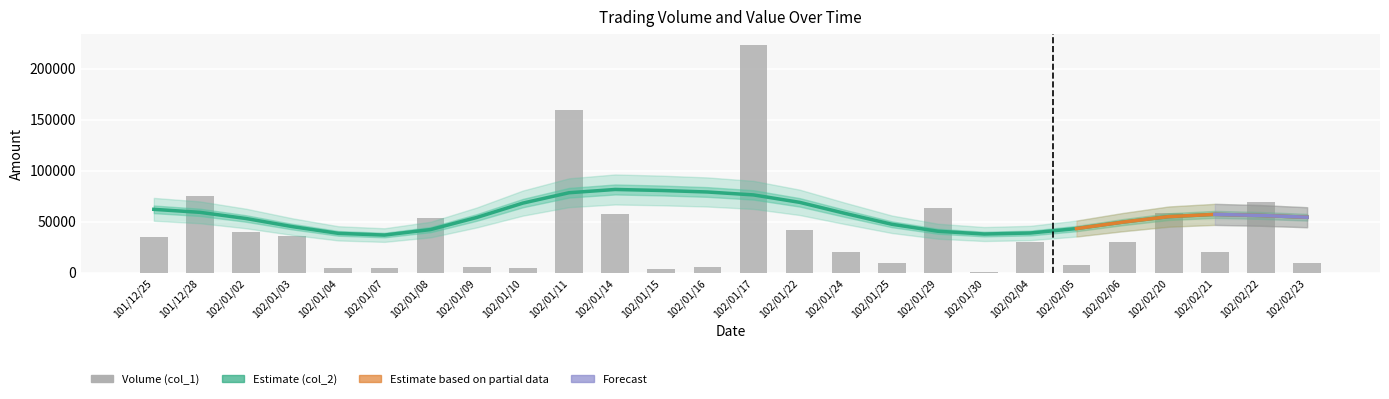

Count the number of categories in the chart.

26